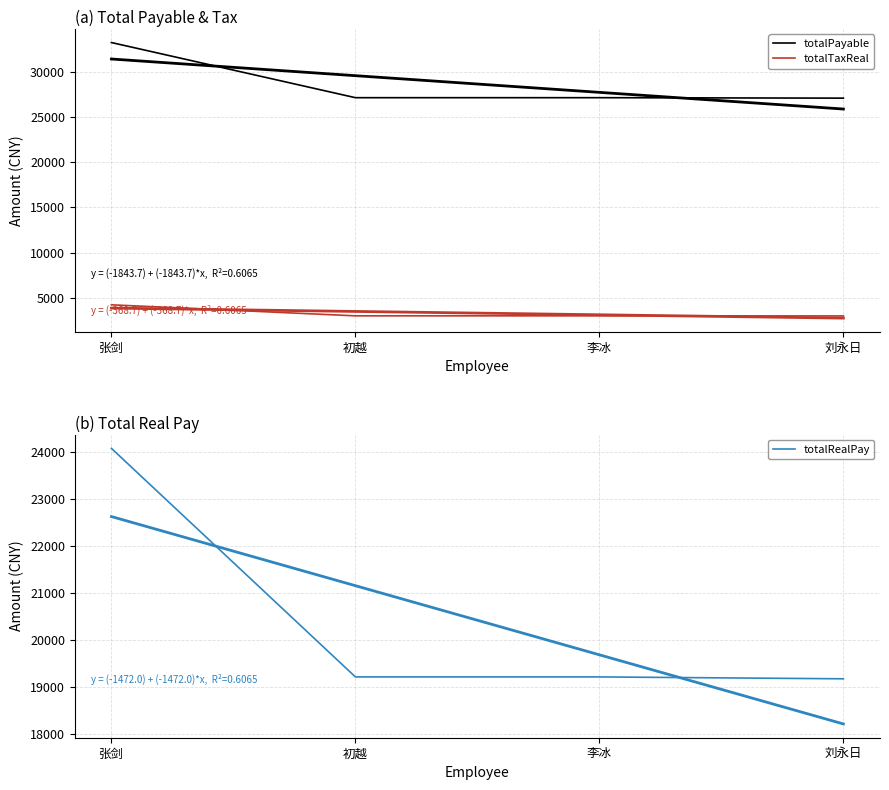

List the series in order of their overall mean, lowest first.

totalTaxReal, totalRealPay, totalPayable